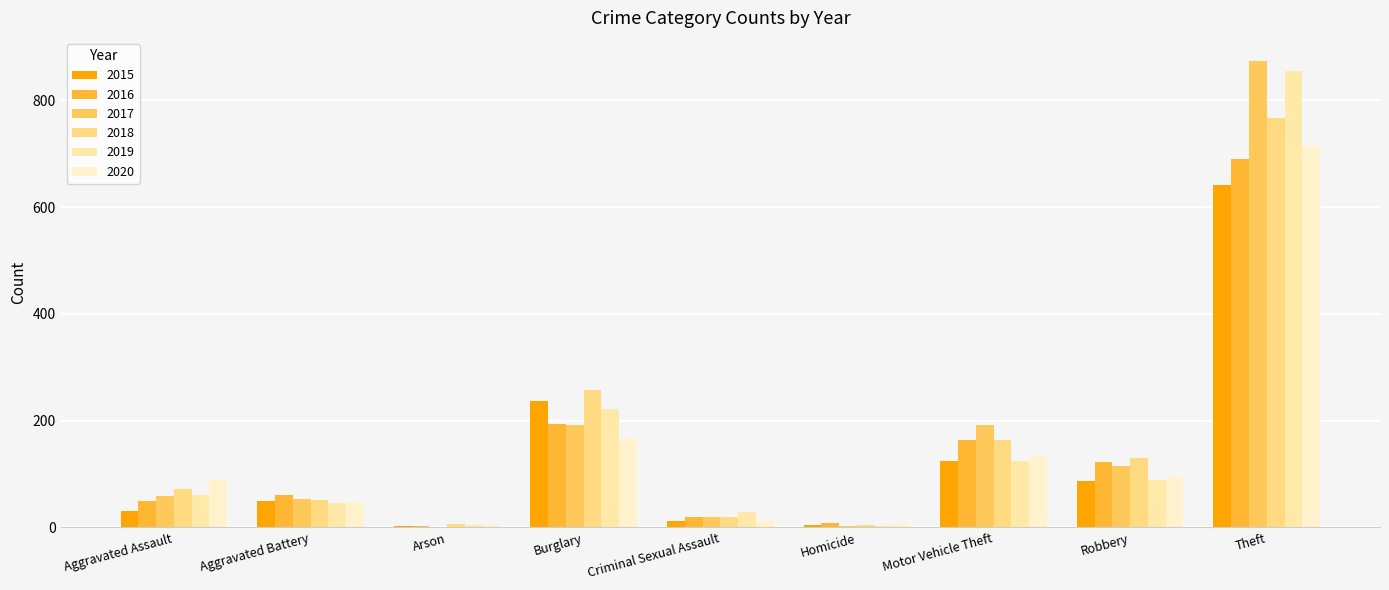

Which label corresponds to the largest value in the chart?

Theft